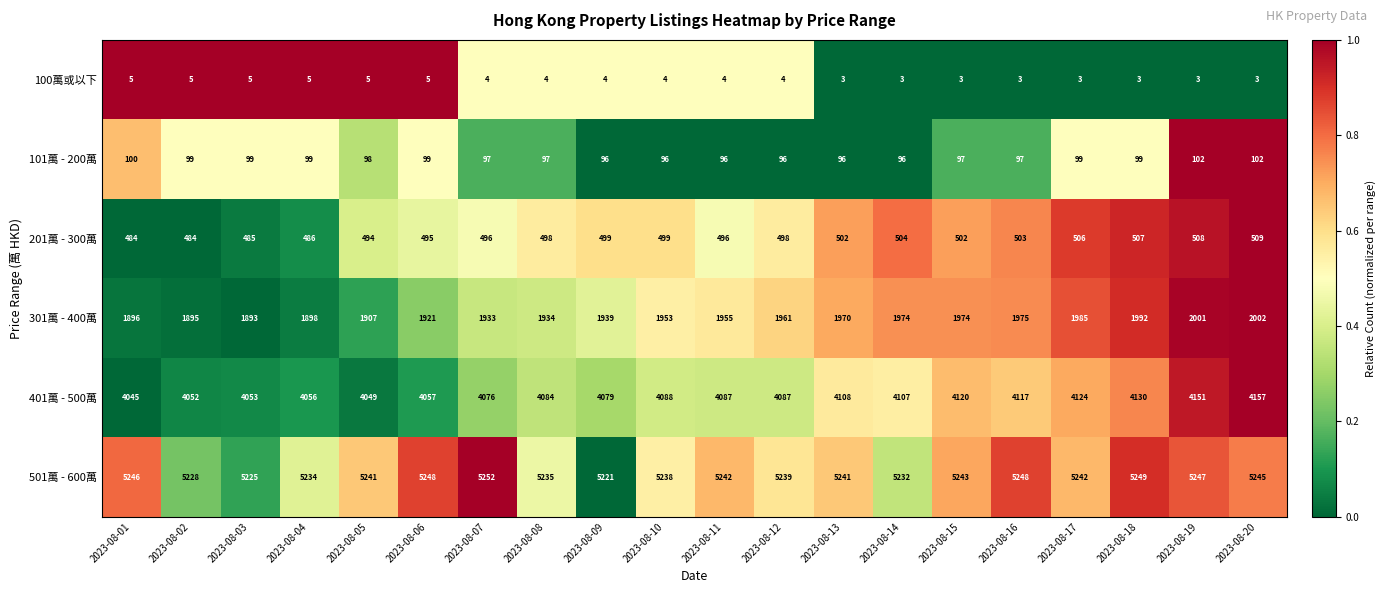

At which label does 401萬 - 500萬 reach its peak?

2023-08-20